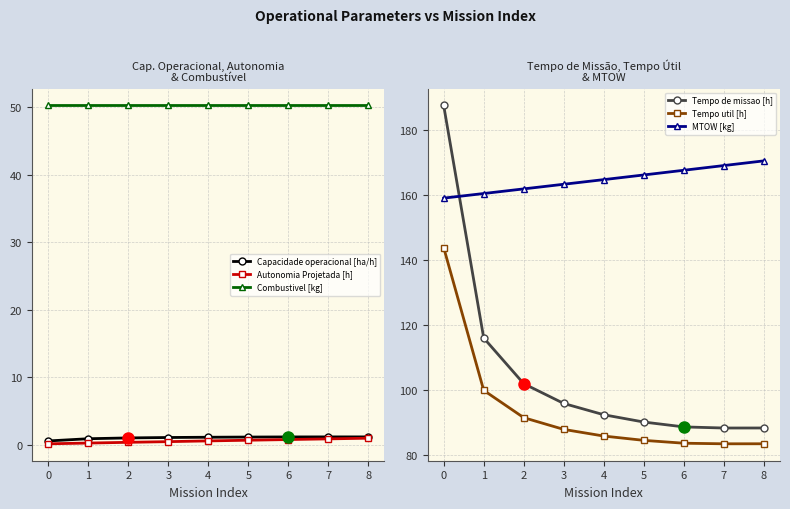

The Combustivel [kg] series shows 90.4 at 0. True or false?

False